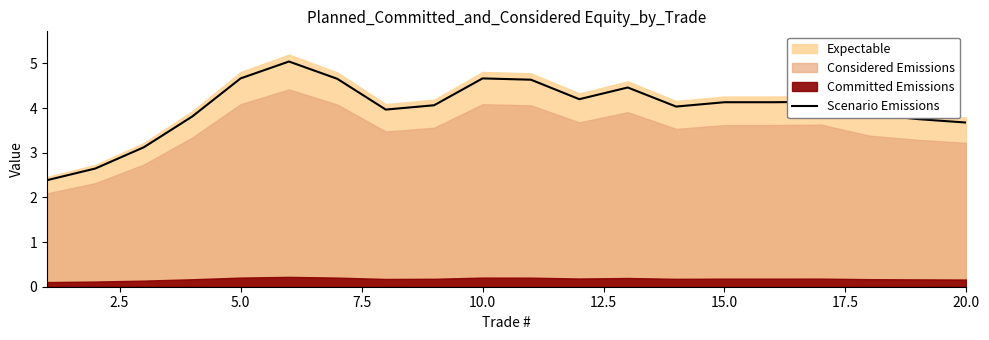

Does the chart display data point markers on the line(s)?

No